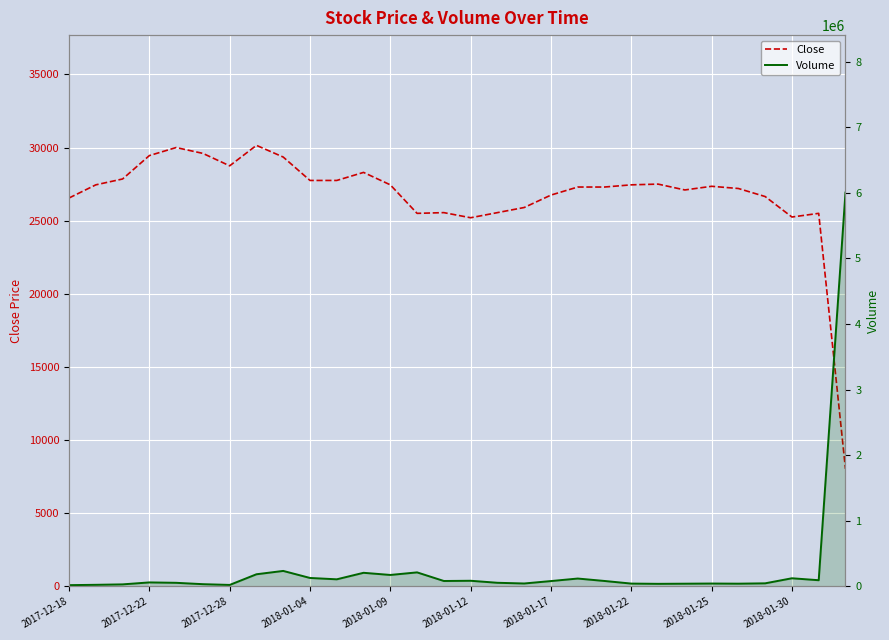

How many data points in Close are less than 27350?

15